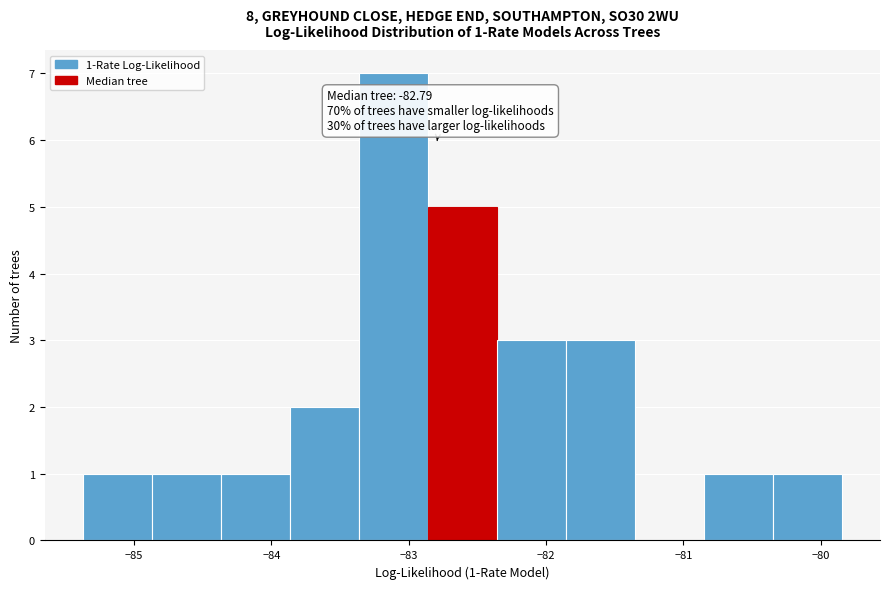

Over which range of the x-axis is the bar tallest?

-83.4 to -82.9